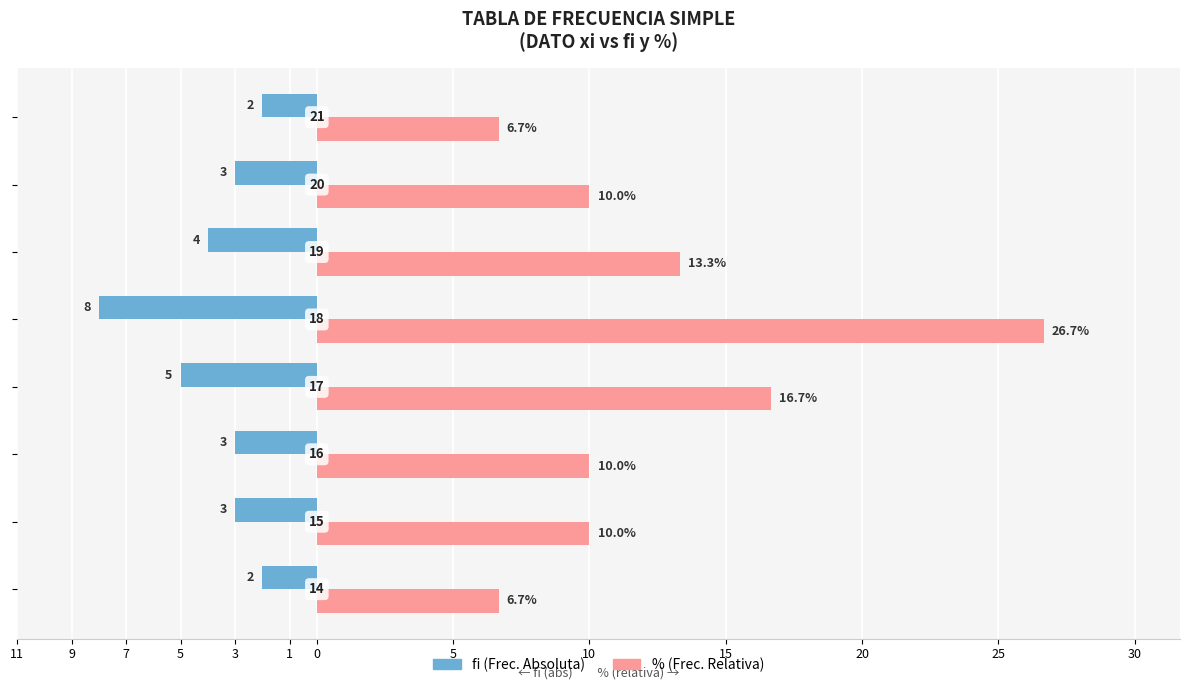

What are all the series names shown in the legend?

fi (Frec. Absoluta), % (Frec. Relativa)